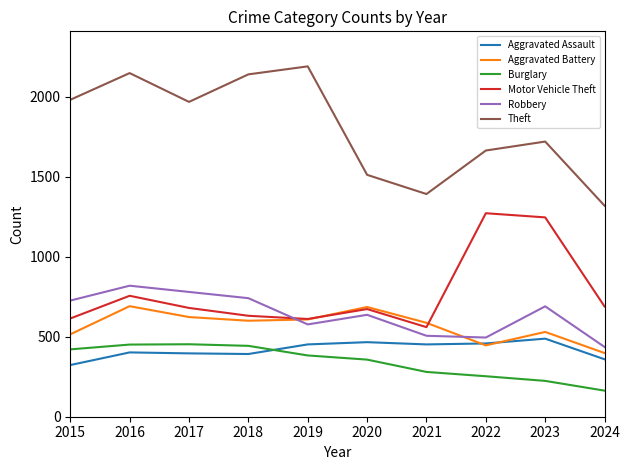

What is the difference between the Aggravated Assault values at 2023 and 2024?

129